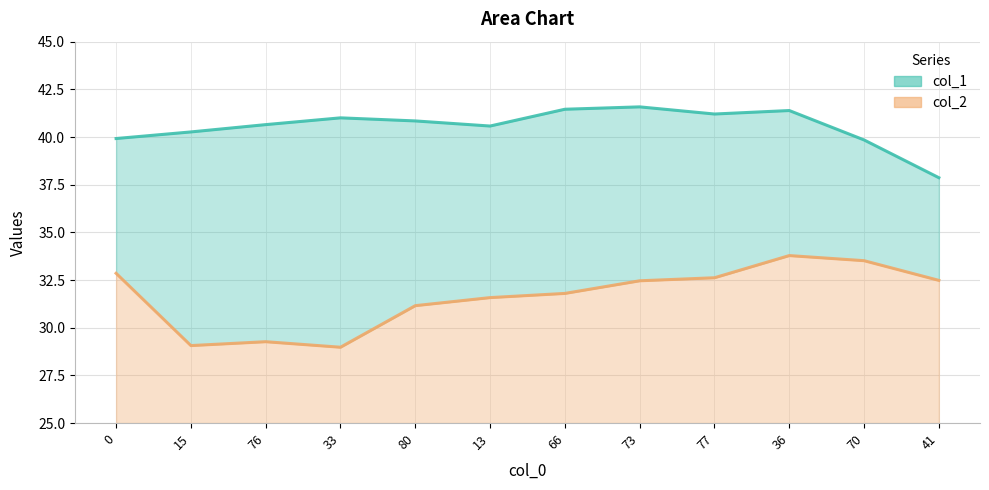

The value of col_2 at 66 is 42.7. True or false?

False